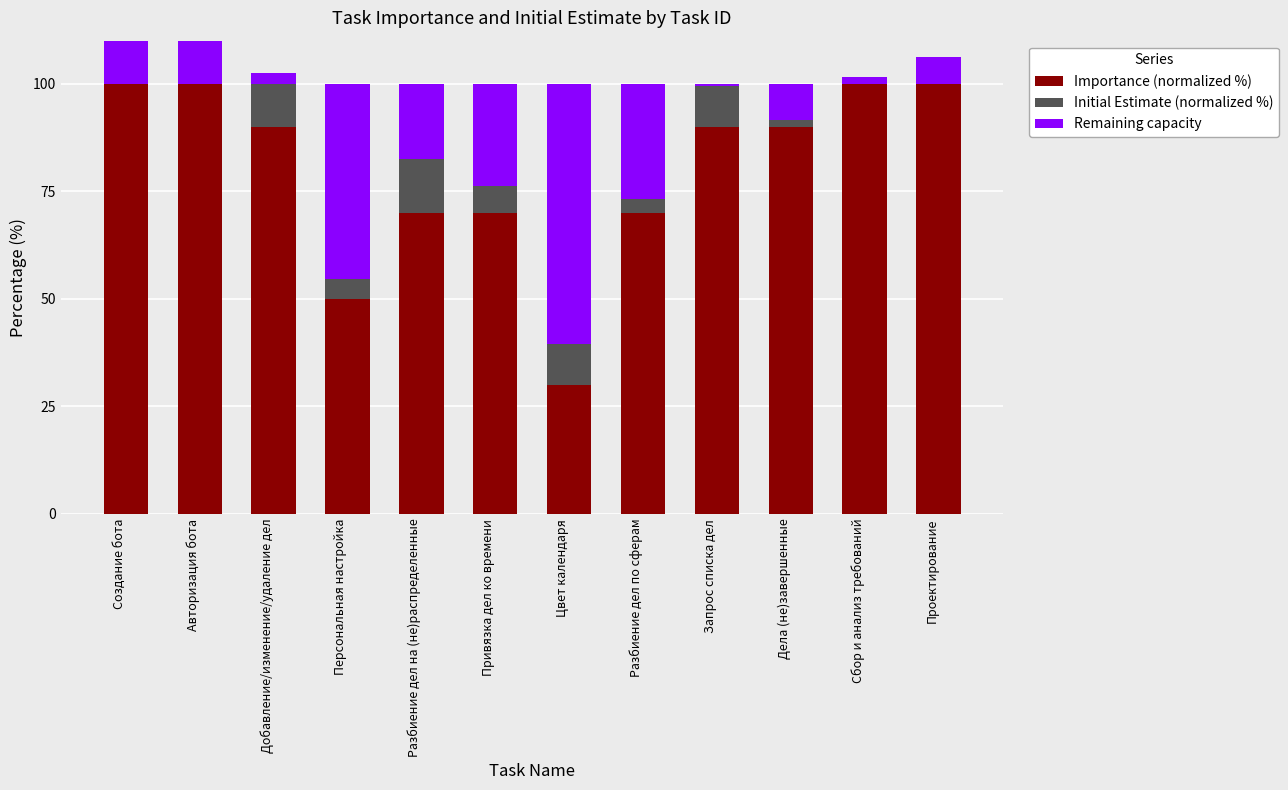

True or false: Initial Estimate (normalized %) has a value of 1.6 at Дела (не)завершенные.

True